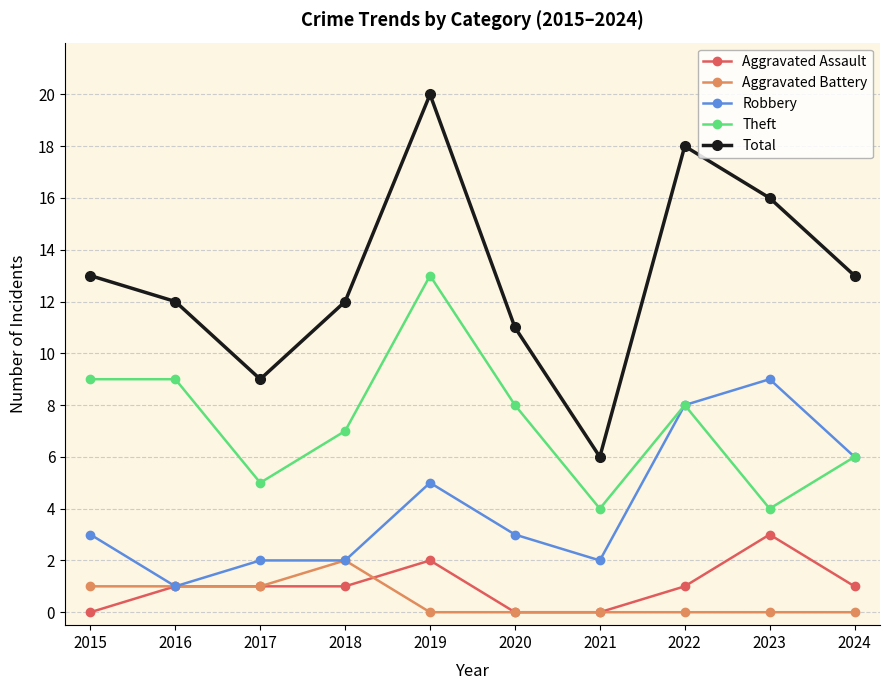

How many data points does each series have?

10